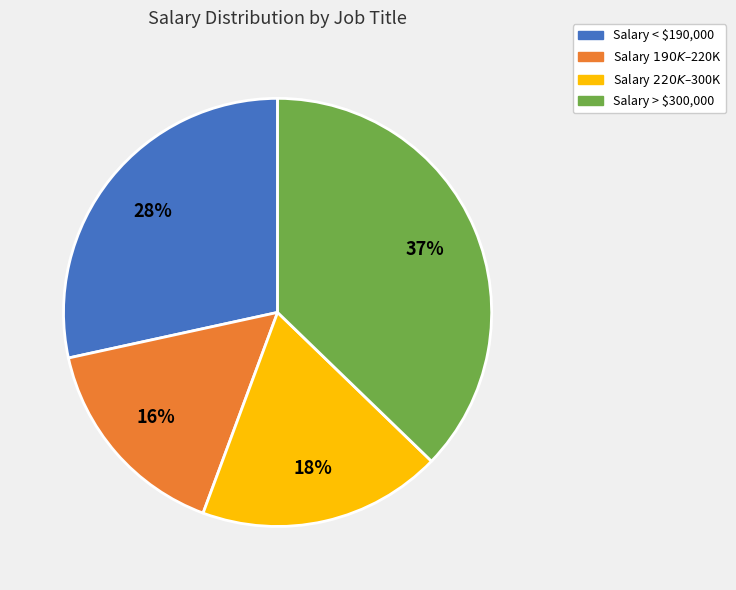

Is there any slice that represents more than half of the pie?

No